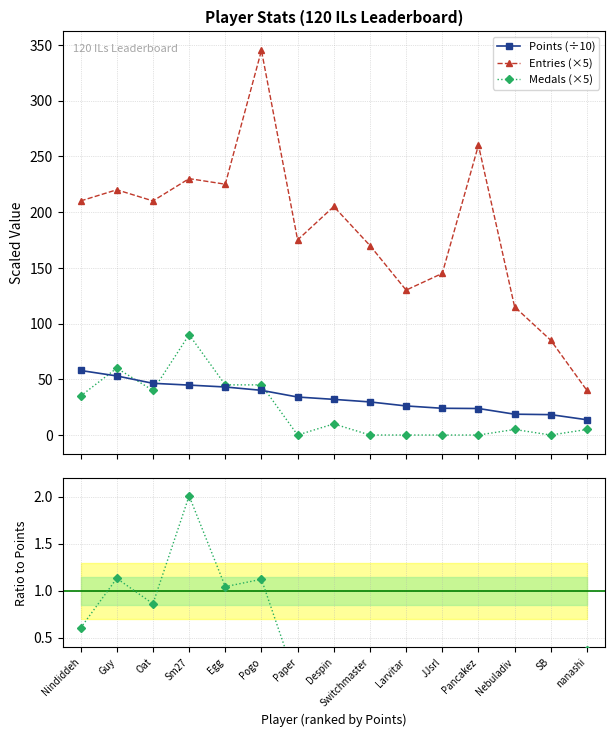

True or false: Medals/Points and Entries (×5) cross at least once.

False